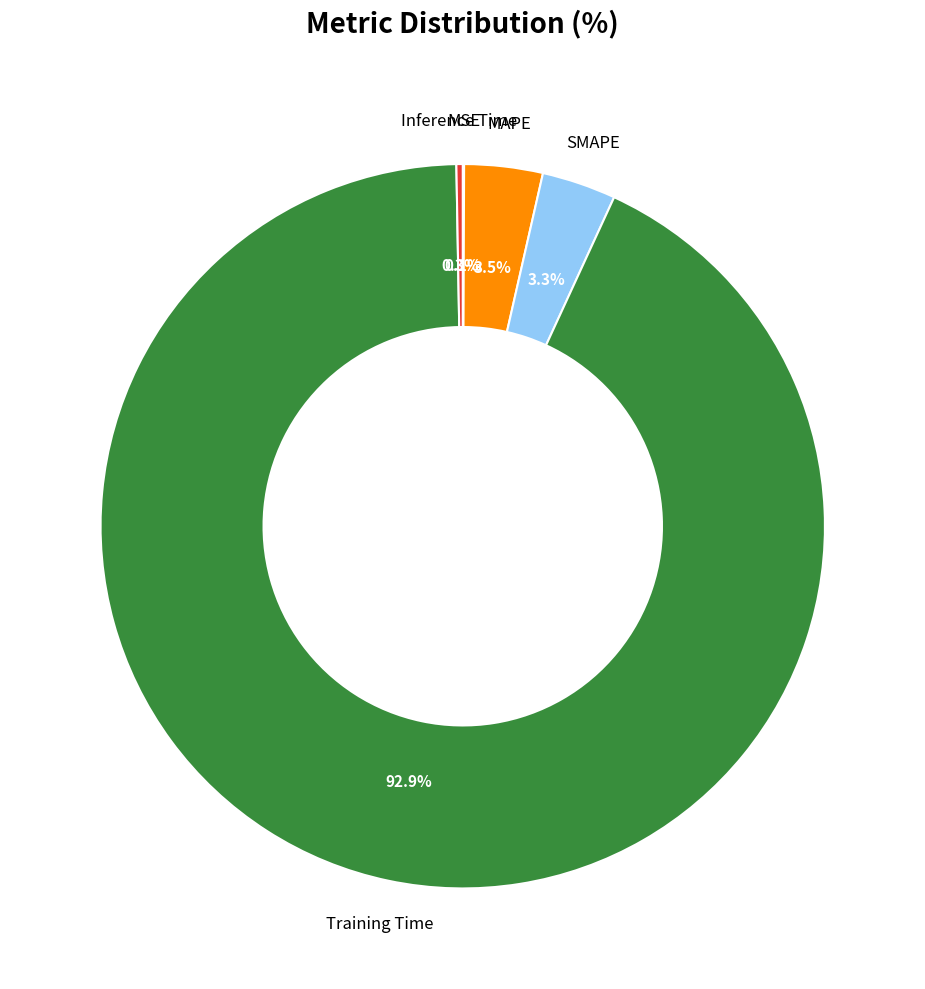

Is there any slice that represents more than half of the pie?

Yes